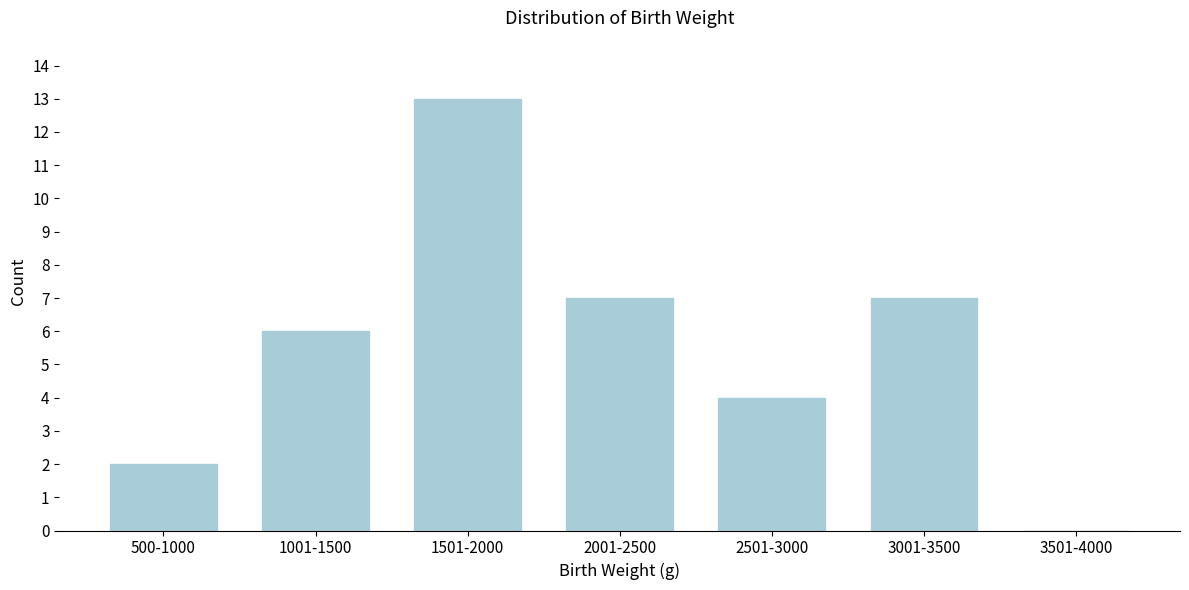

Reading left to right, what are all the values shown in this chart?

500-1000=2	1001-1500=6	1501-2000=13	2001-2500=7	2501-3000=4	3001-3500=7	3501-4000=0